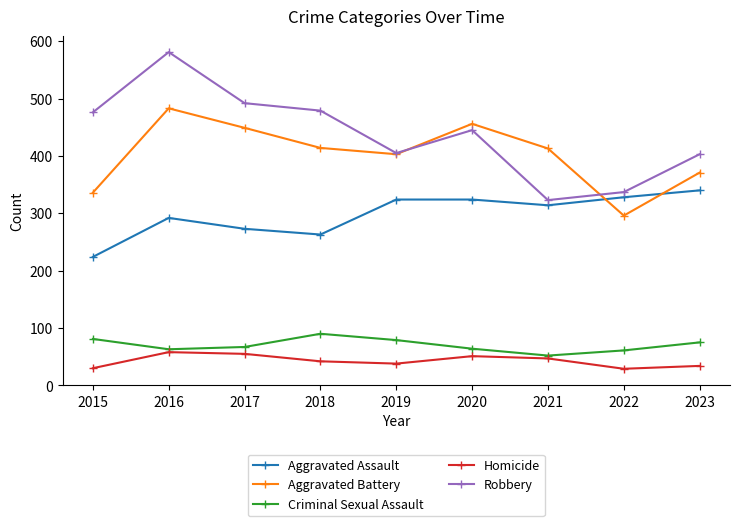

What is the difference between the highest and lowest values at 2016?

523